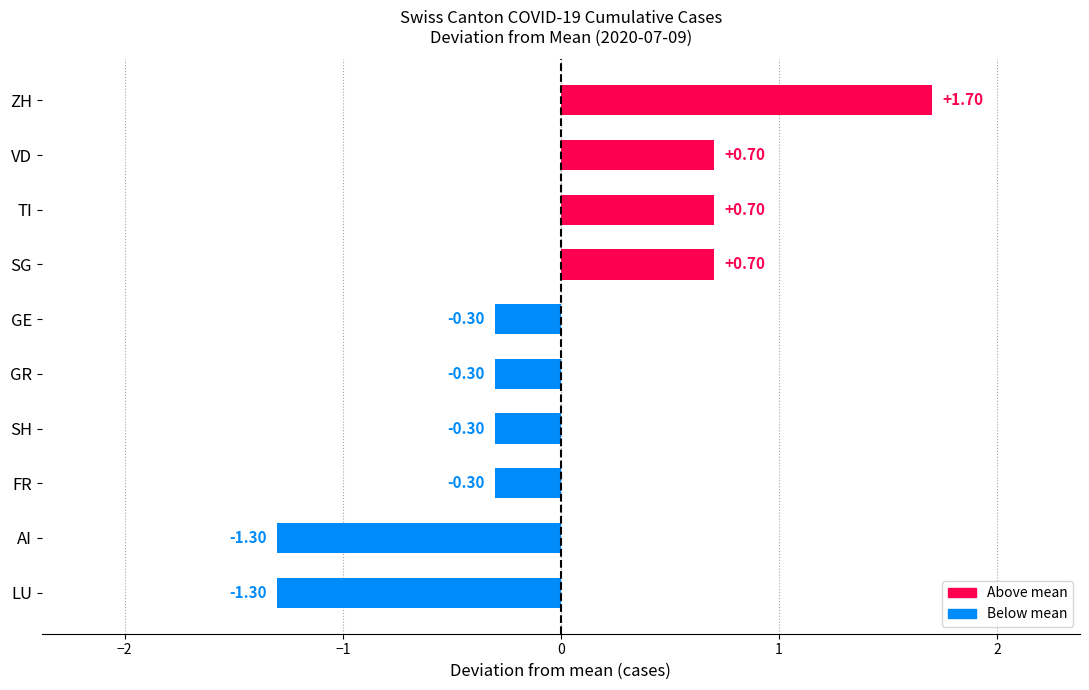

Which label corresponds to the largest value in the chart?

ZH